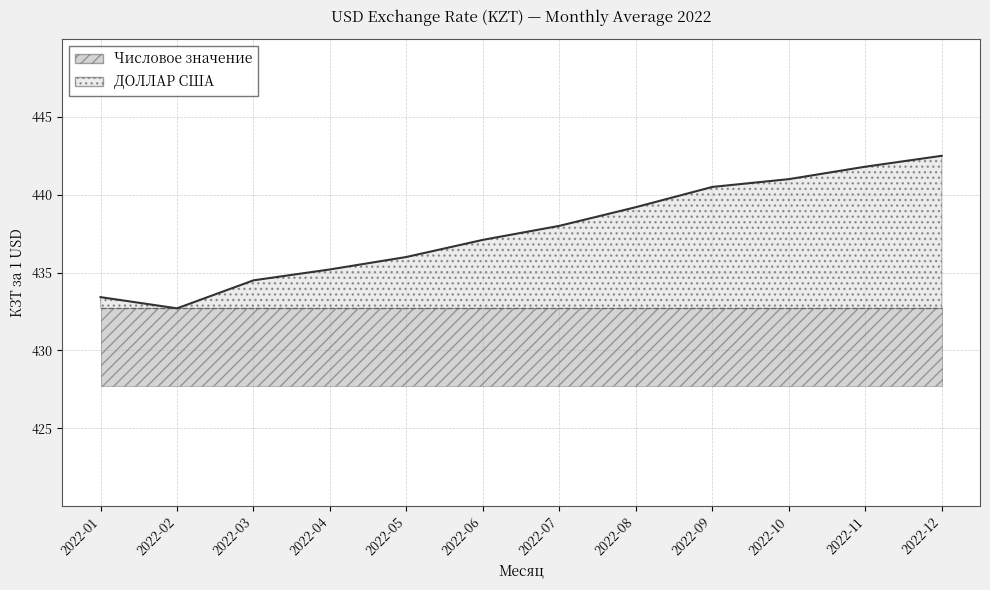

How many values are below 438?

6